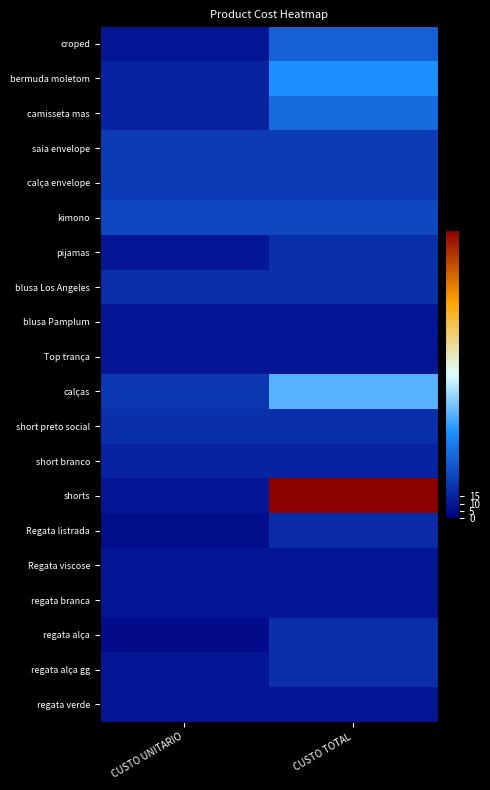

How many categories are shown in the chart?

2